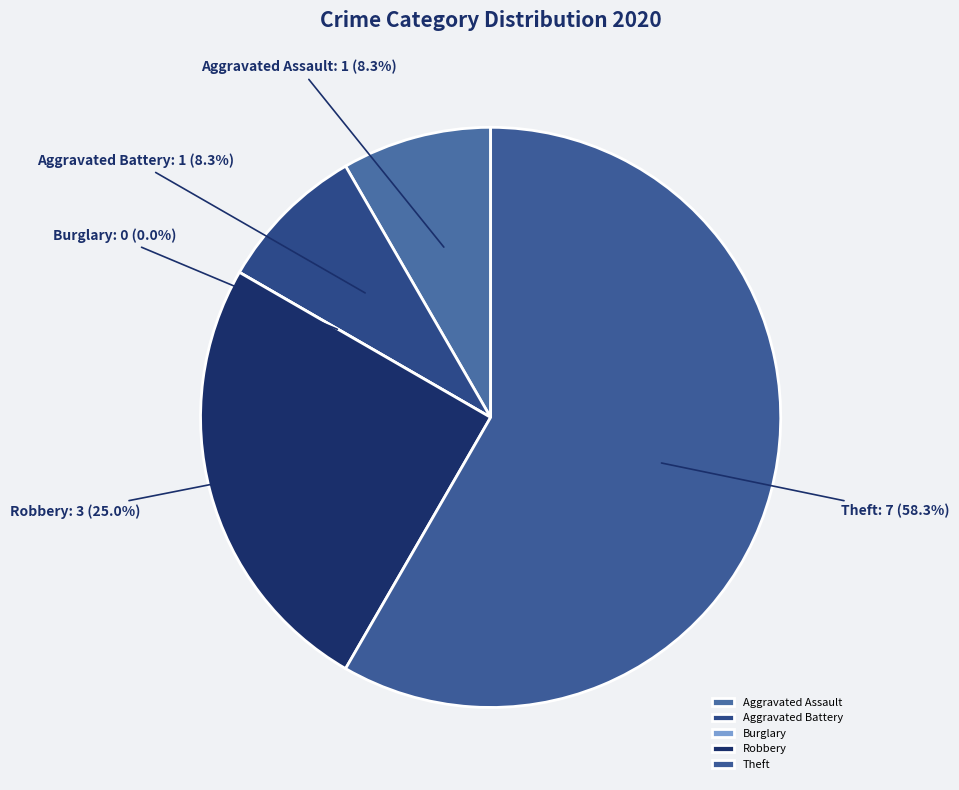

Approximately how many times larger is the value at Theft compared to Aggravated Assault?

7.0